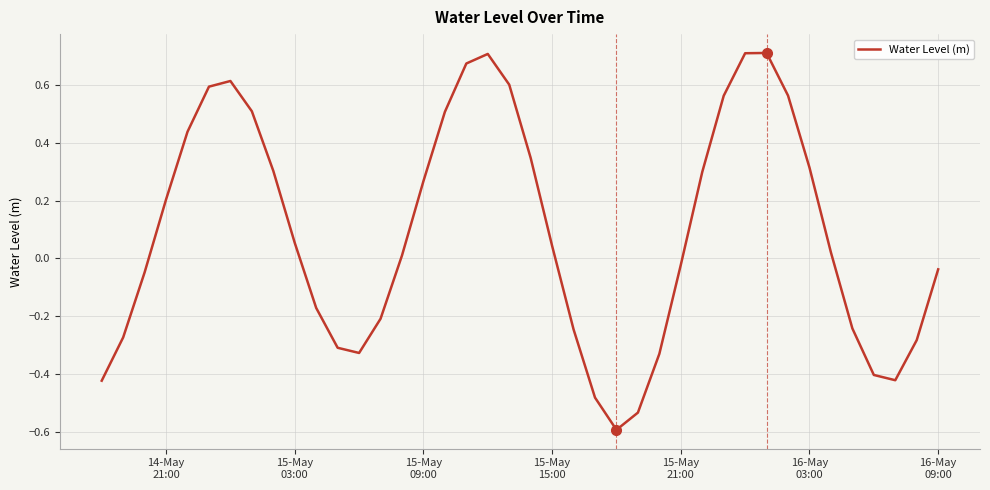

What is the difference between the maximum and minimum values?

1.3